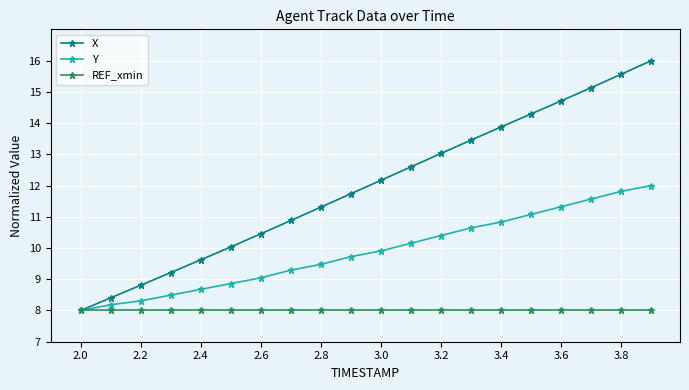

How many data points in X are less than 12?

10